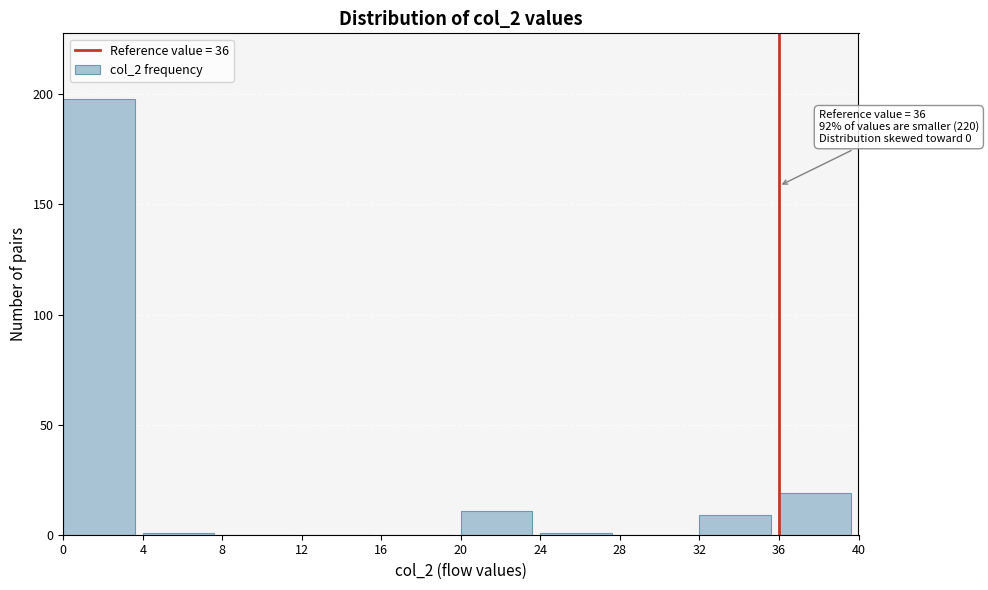

Over which range of the x-axis is the bar tallest?

0 to 4